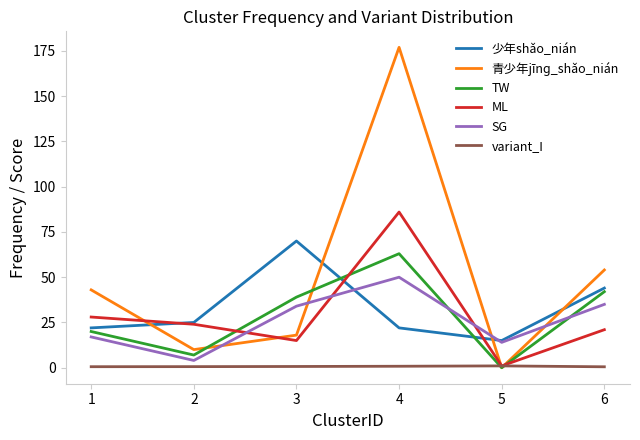

Rank the series at 4 from highest to lowest value.

青少年jīnɡ_shǎo_nián, ML, TW, SG, 少年shǎo_nián, variant_I